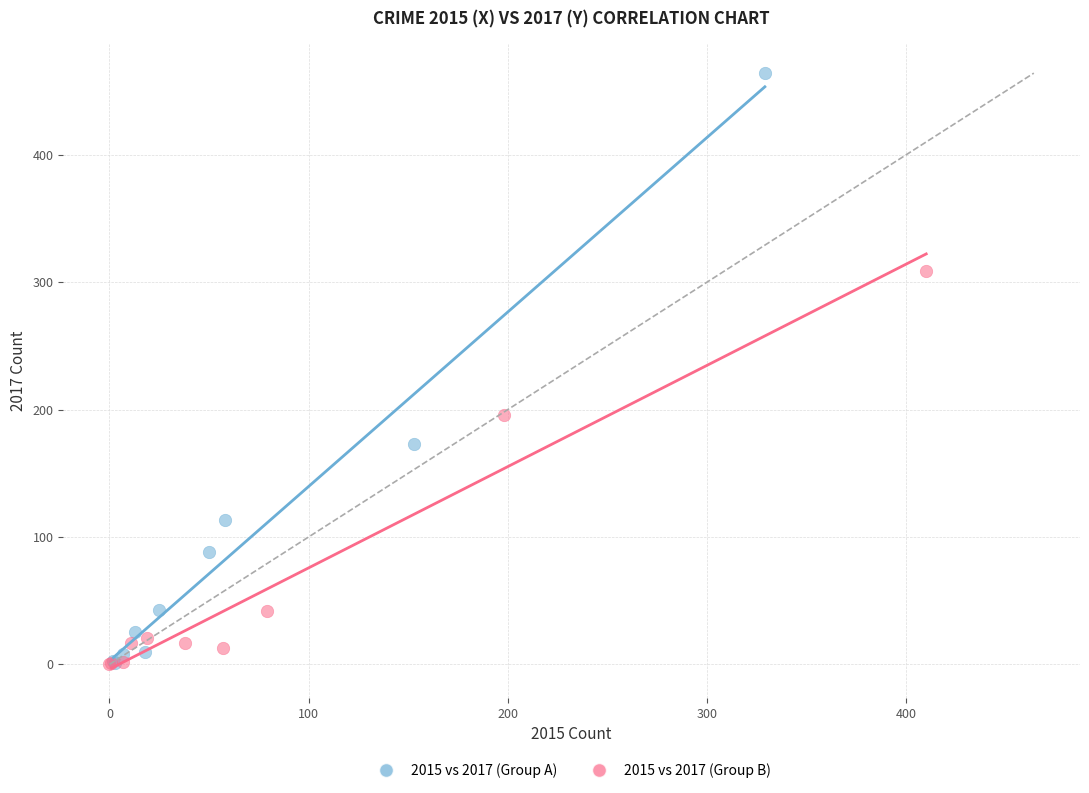

Which series has the widest spread of Y values?

2015 vs 2017 (Group A)